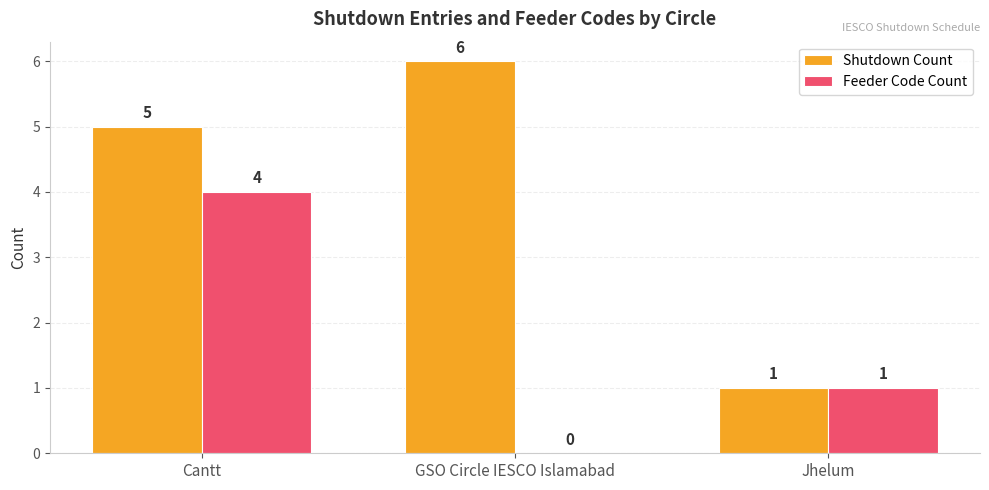

What is the total value across all series at GSO Circle IESCO Islamabad?

6